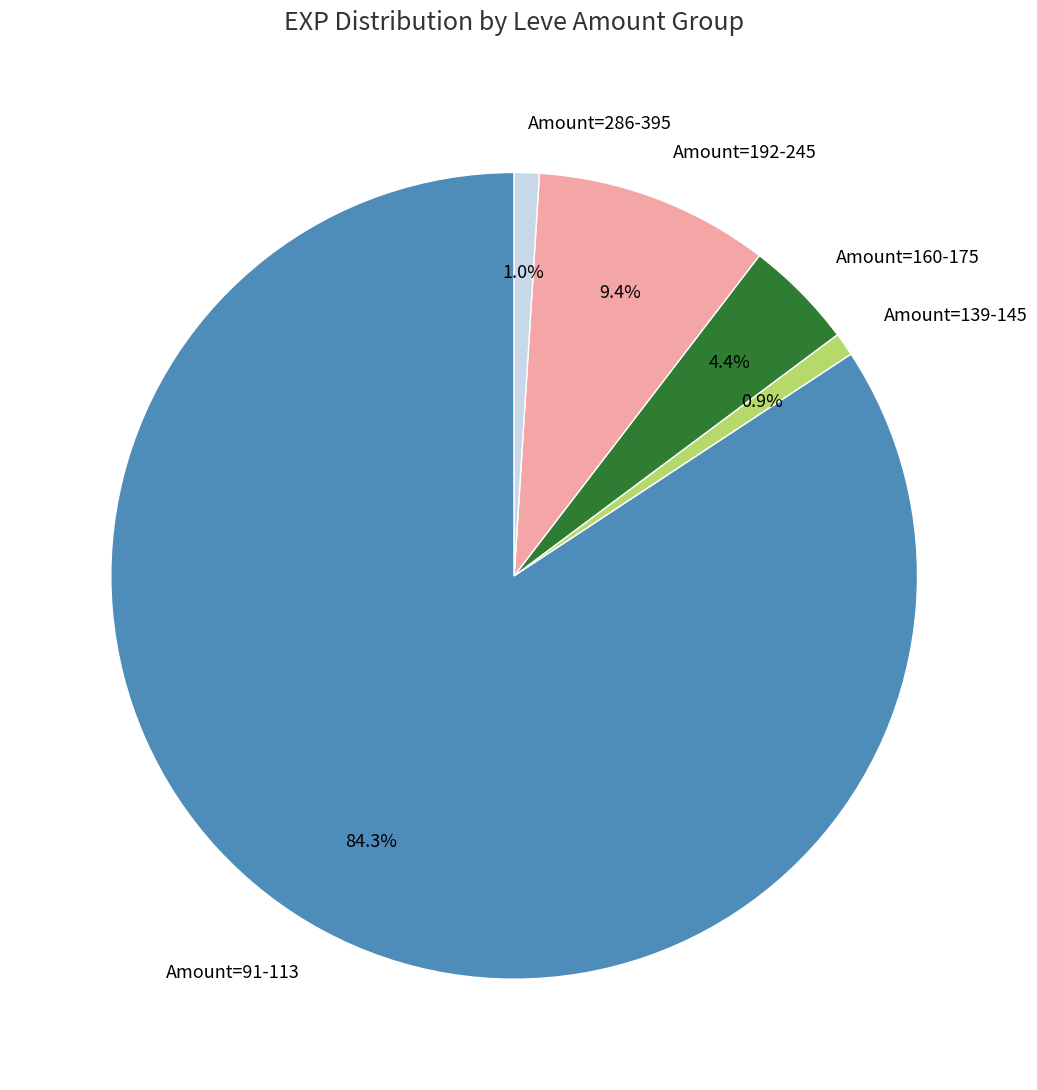

What percentage do Amount=192-245 and Amount=160-175 together represent?

13.8%